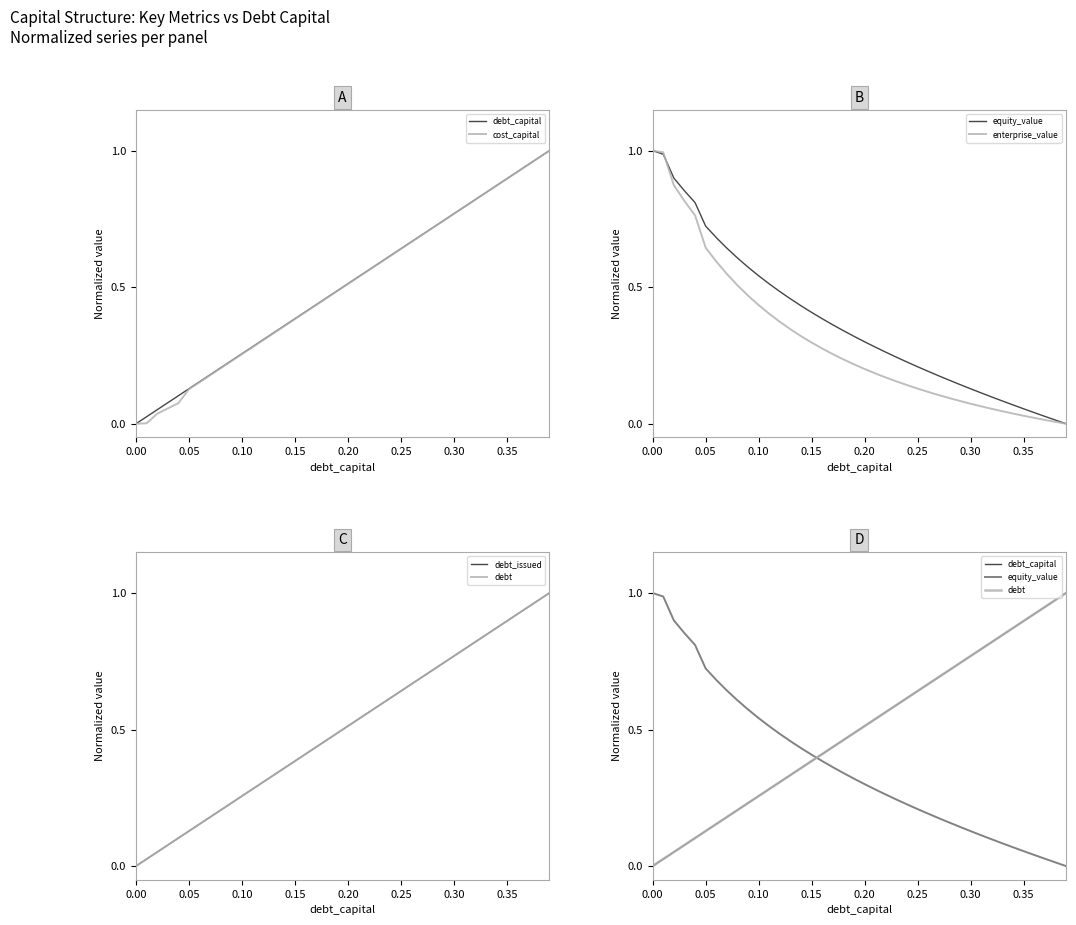

True or false: debt has more than 2 interior local peaks.

False